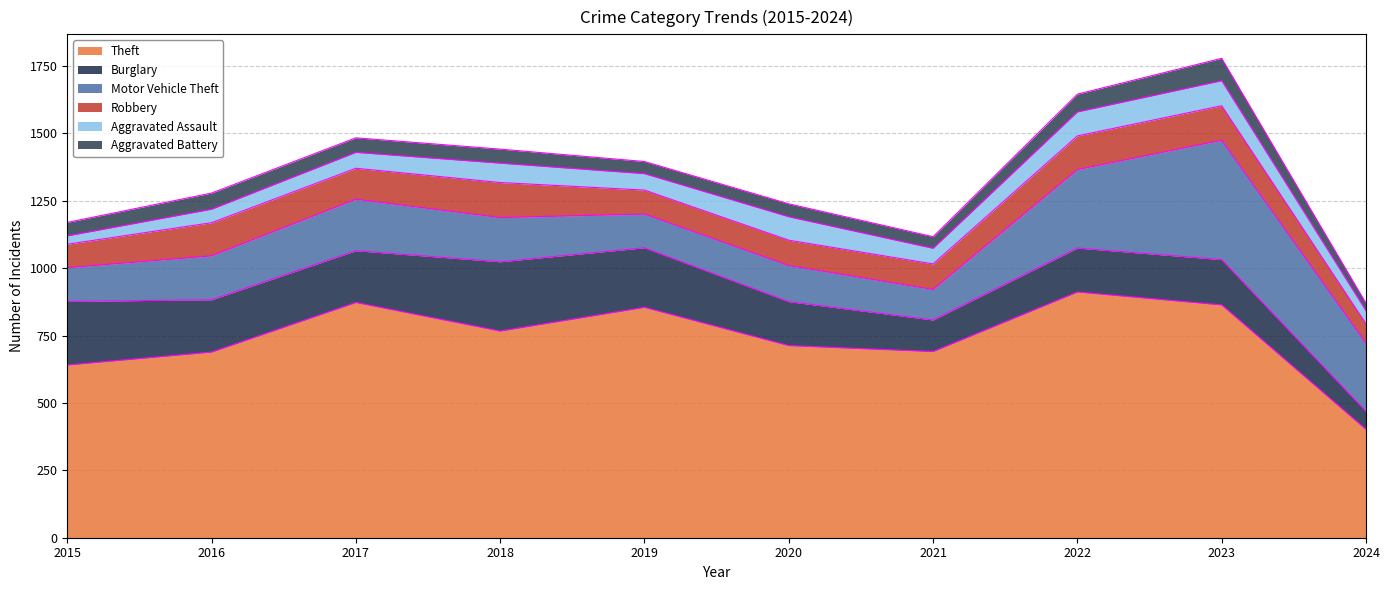

What is the minimum value for Theft?

402